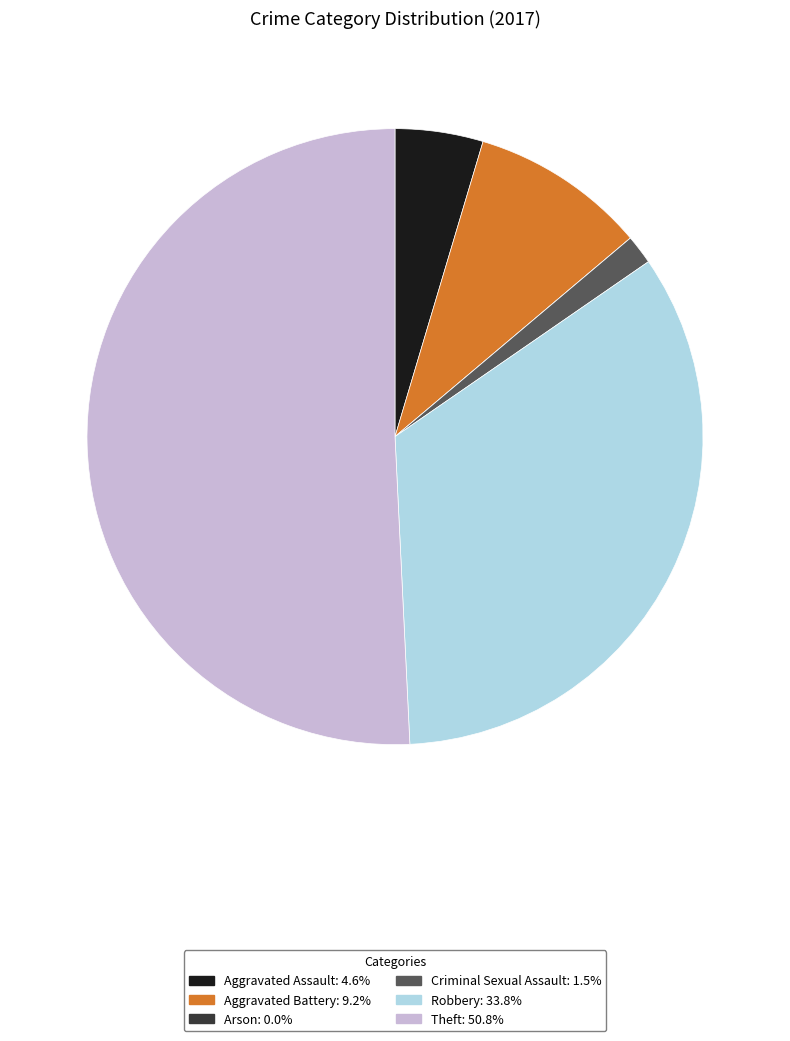

Do Theft and Robbery together represent more than half of the pie?

Yes